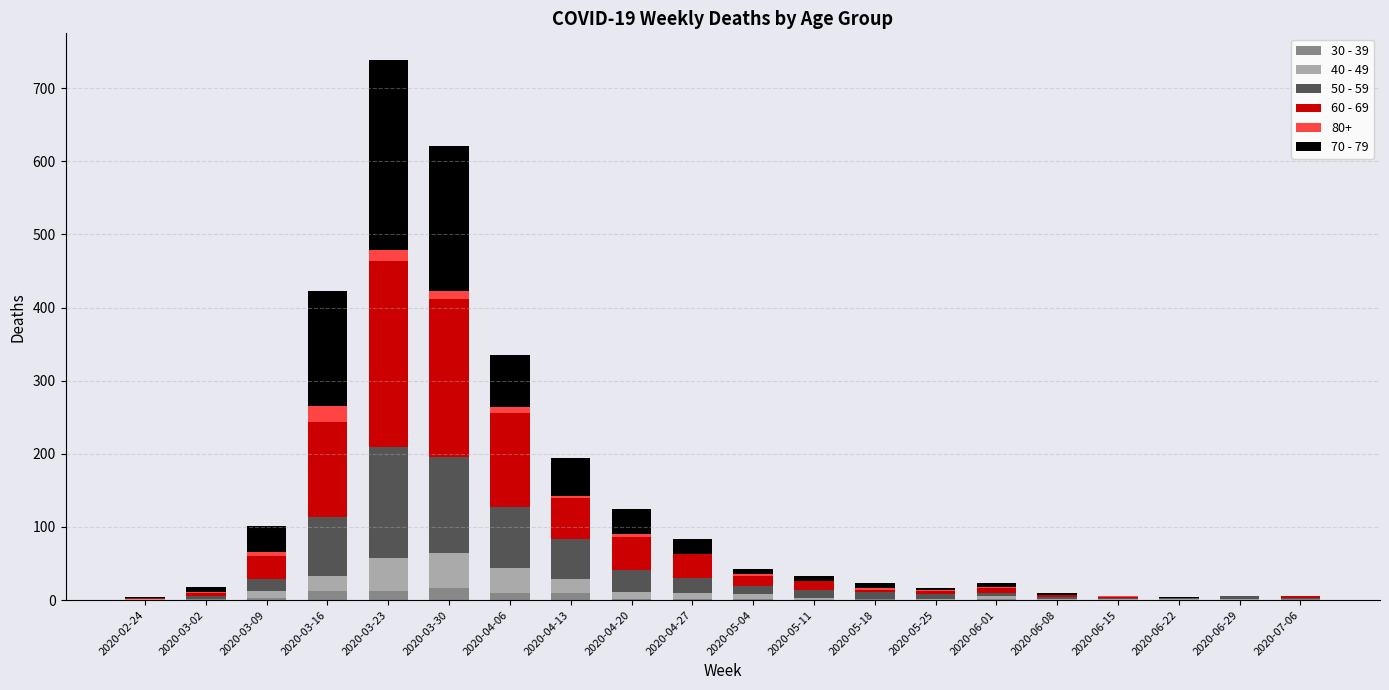

At which category is the sum across all series the highest?

2020-03-23